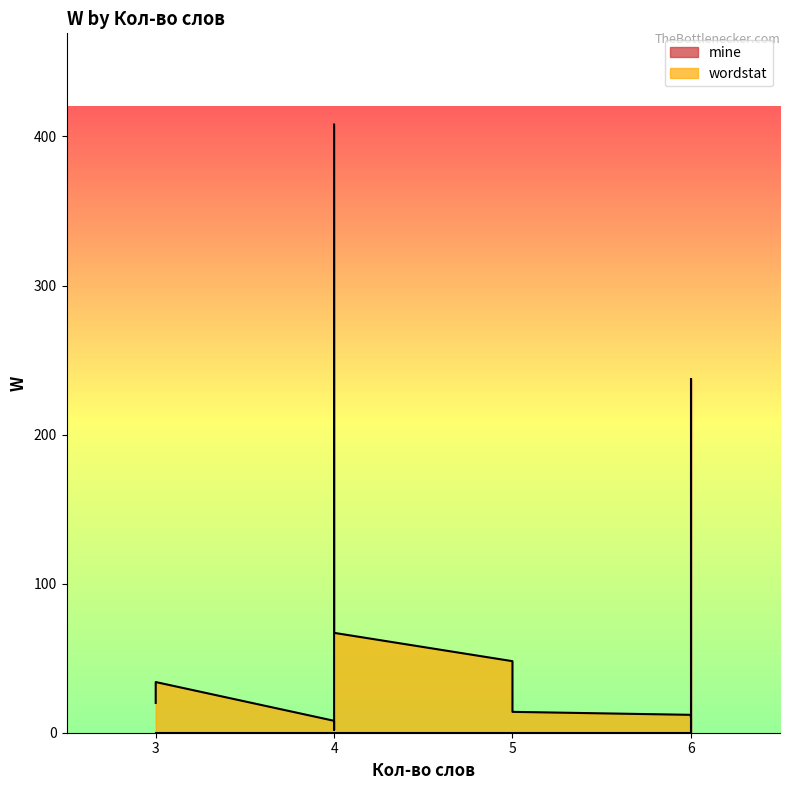

True or false: mine and wordstat cross at least once.

True